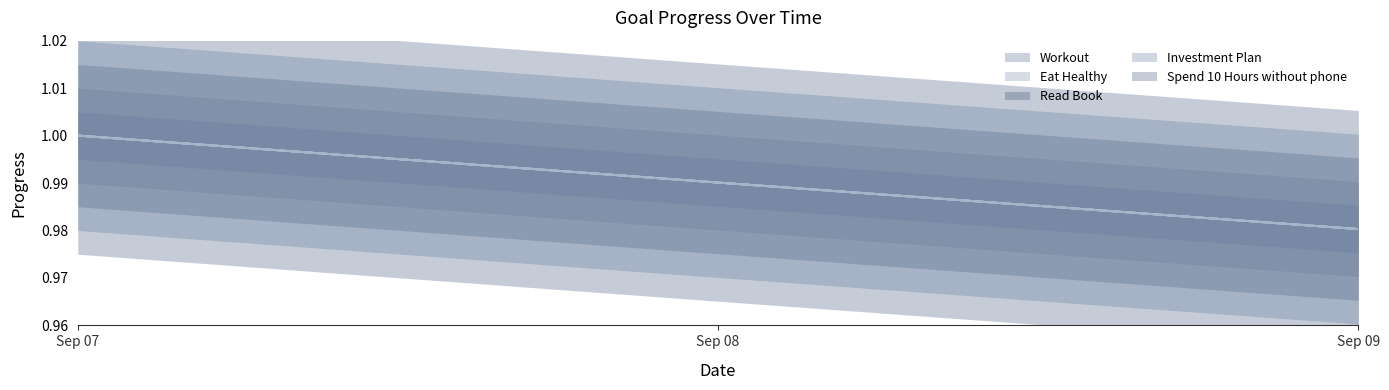

At which label is Eat Healthy closest to 0?

Sep 09